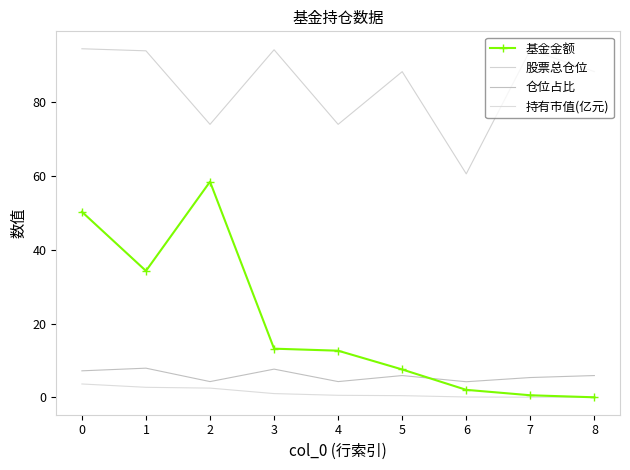

The value of 股票总仓位 at 2 is 105.2. True or false?

False